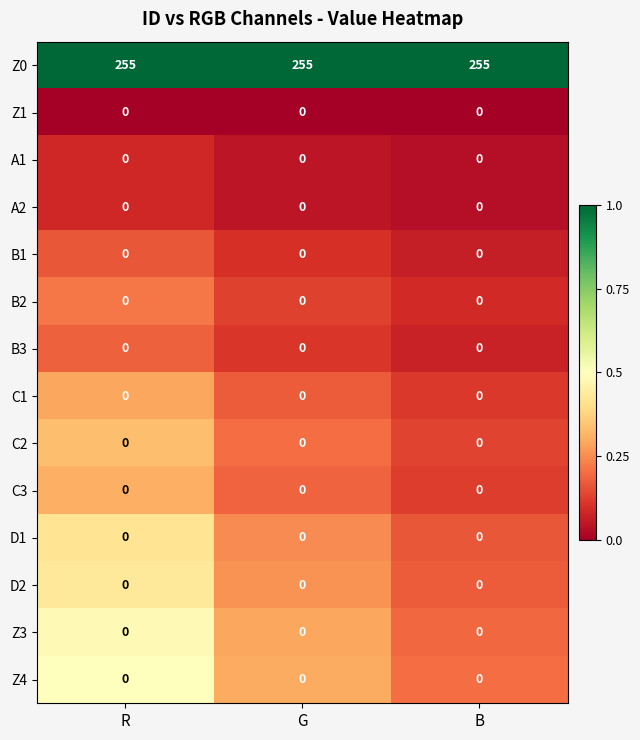

The value of D2 at G is 0. True or false?

True